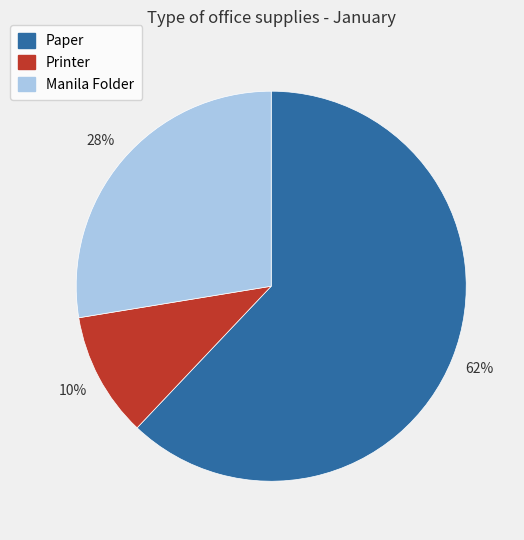

Is the sum of Manila Folder and Paper greater than half?

Yes